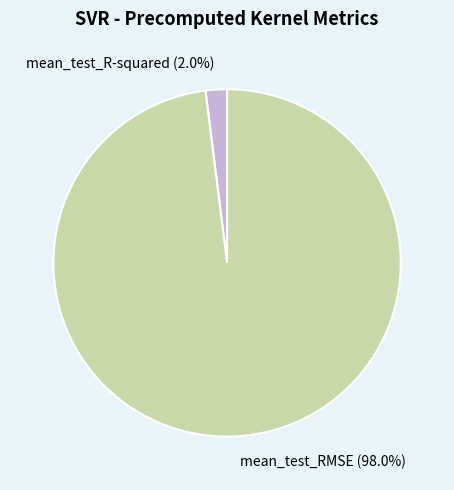

What percentage is the mean_test_RMSE slice, to the nearest percent?

98%